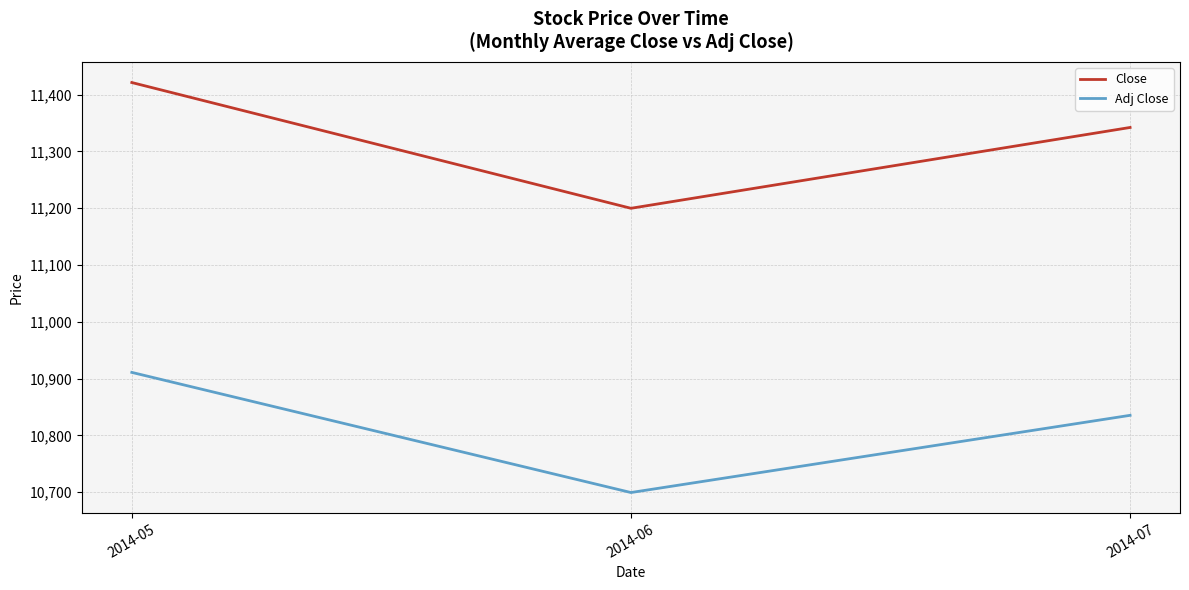

What is the difference between the highest and lowest values at 2014-05?

510.4